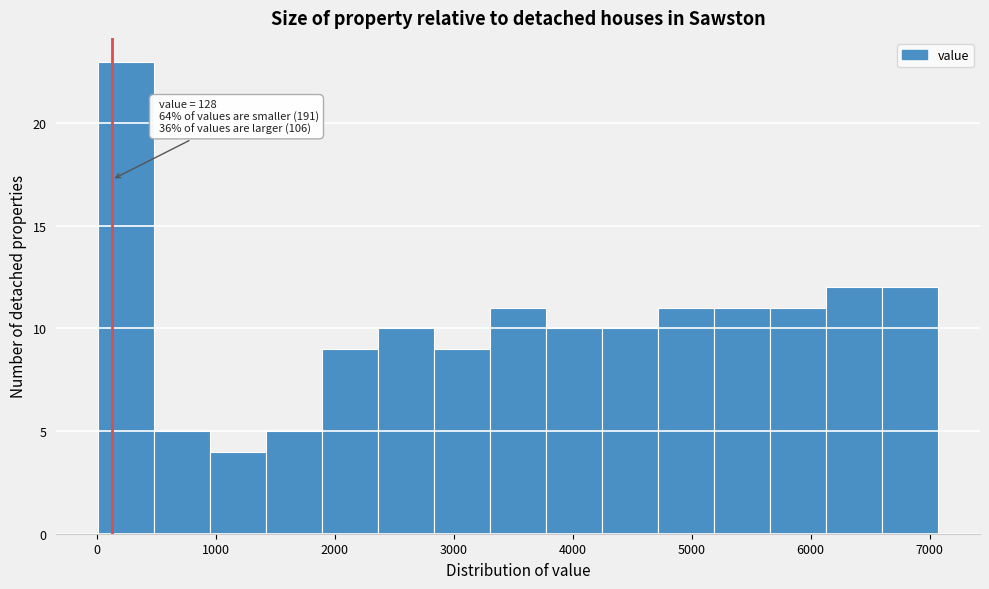

Which range on the x-axis has the tallest bar?

0 to 500